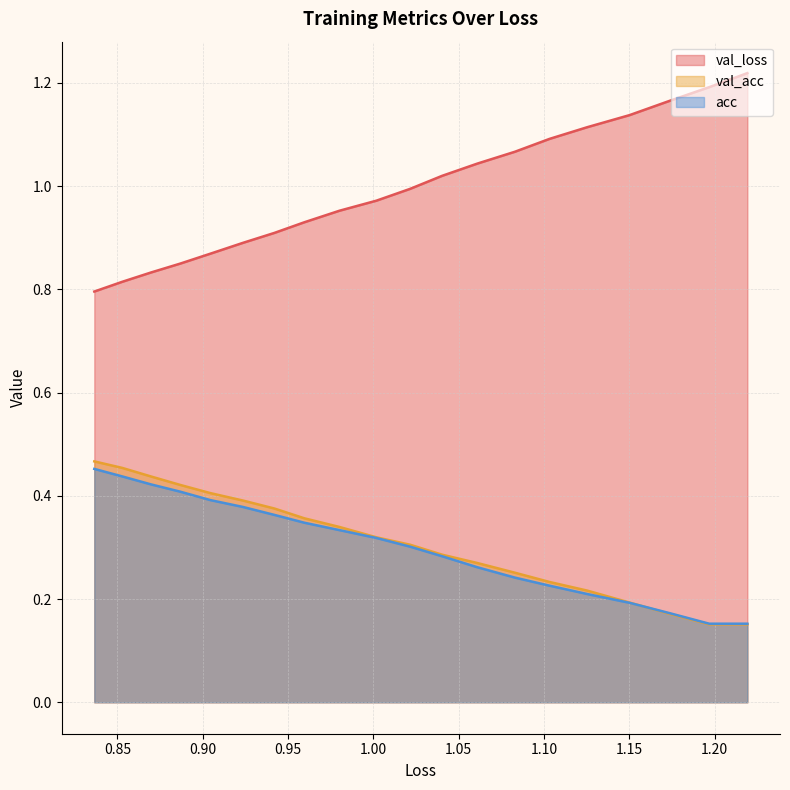

Which series has the largest range (max minus min)?

val_loss